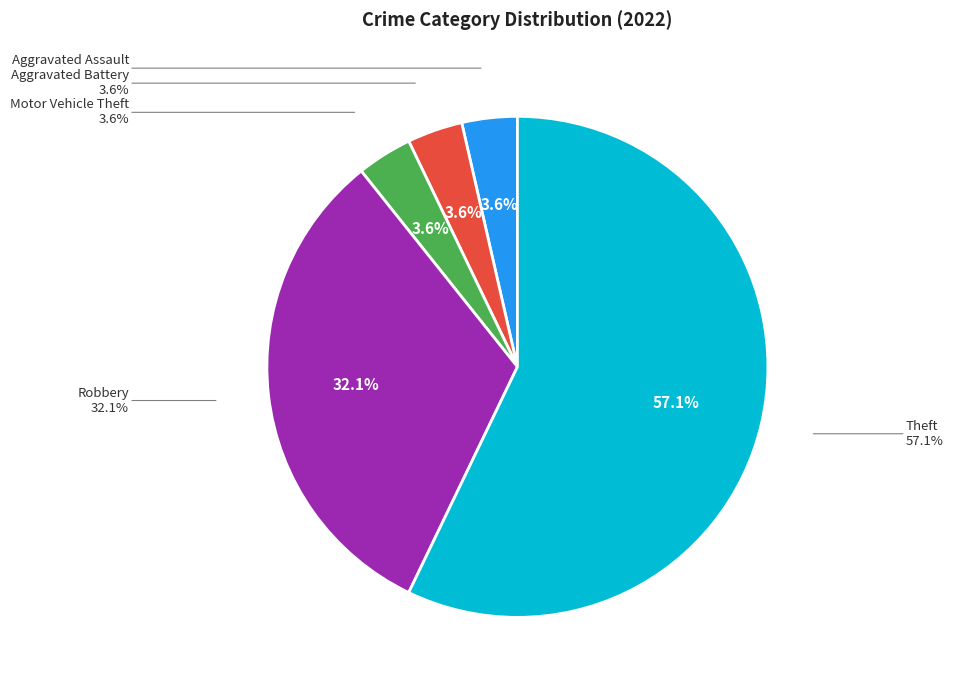

To the nearest percent, what is the difference between the Theft and Robbery slice percentages?

25%